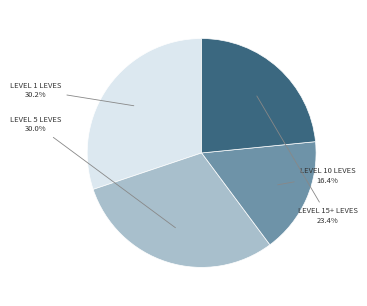

Does any single category account for the majority?

No